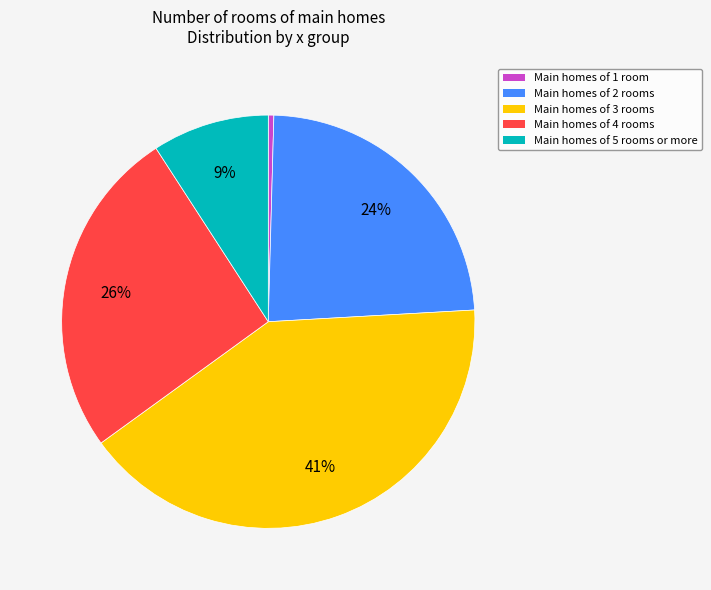

To the nearest percent, what is the average slice percentage?

20%